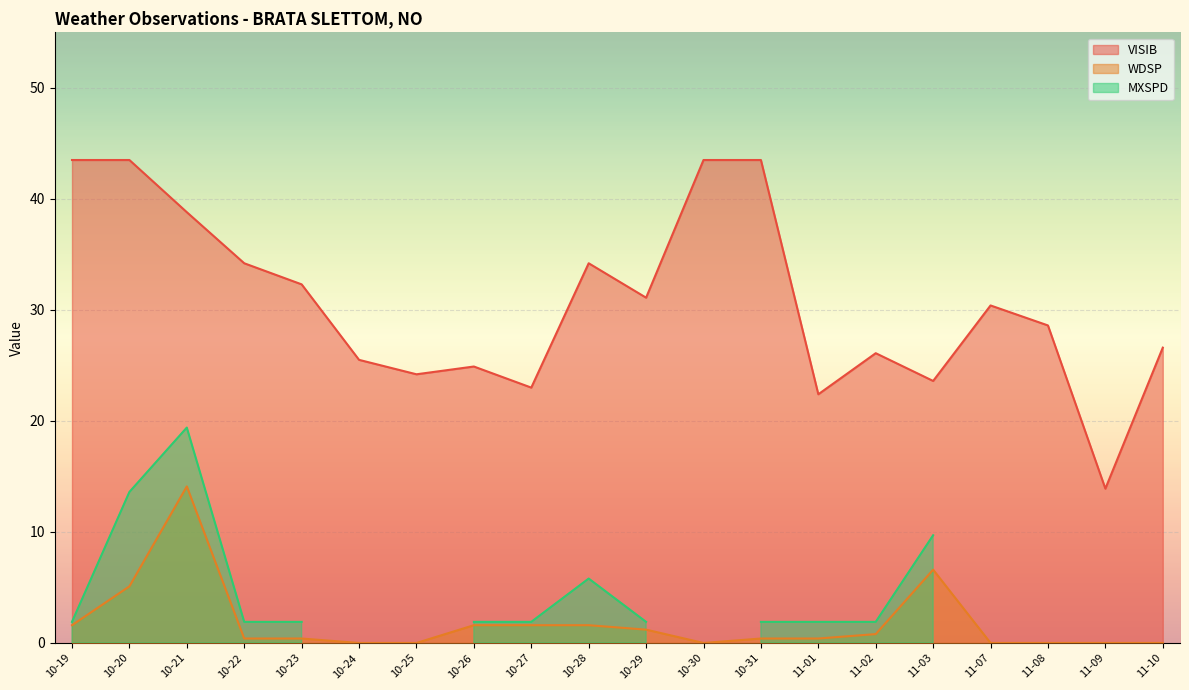

Is it true that WDSP equals 0.0 at 10-25?

True